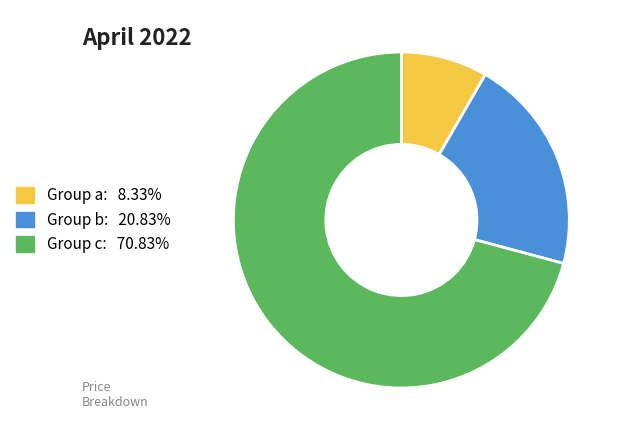

Does any single category account for the majority?

Yes